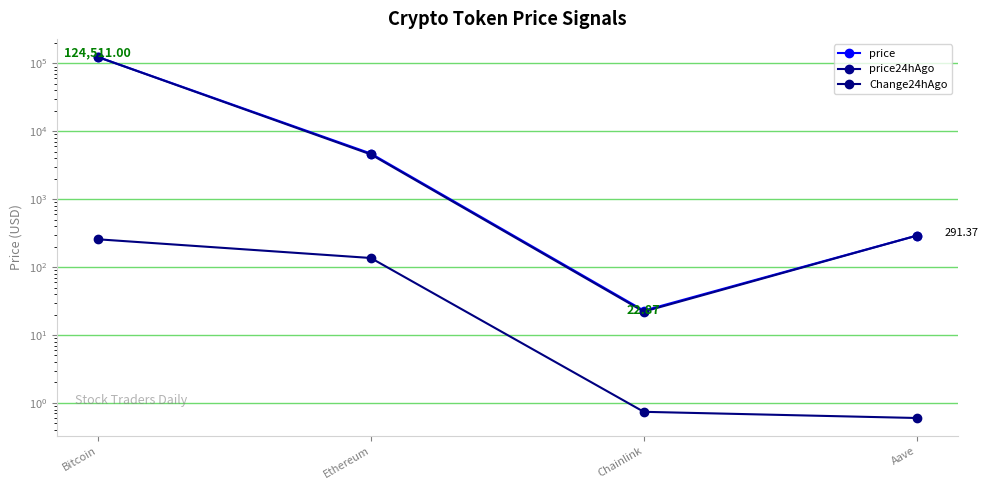

Which category has the lowest value across all series?

Aave